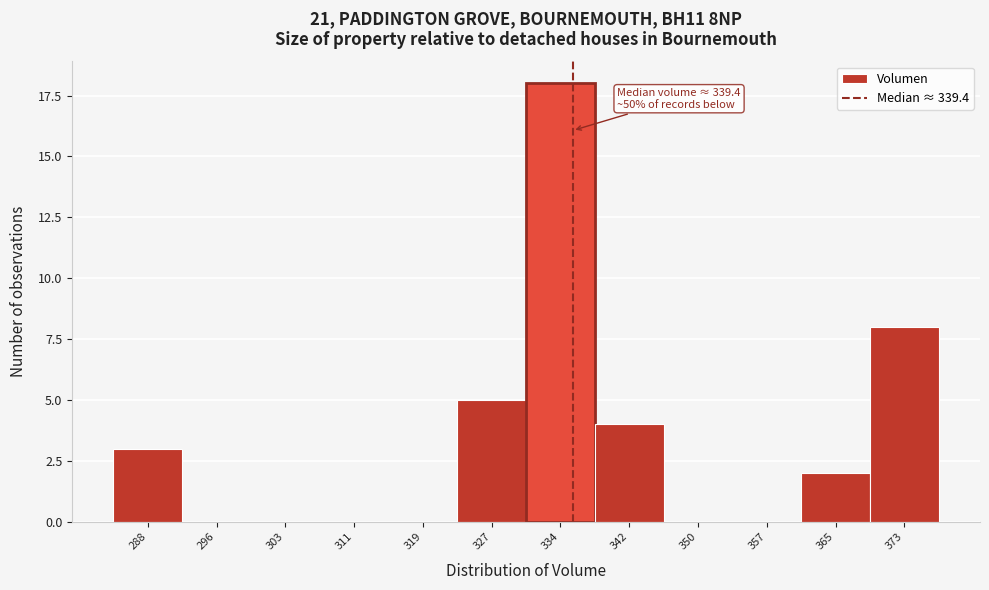

Reading left to right, extract all data points from this chart.

288=3	296=0	303=0	311=0	319=0	327=5	334=18	342=4	350=0	357=0	365=2	373=8